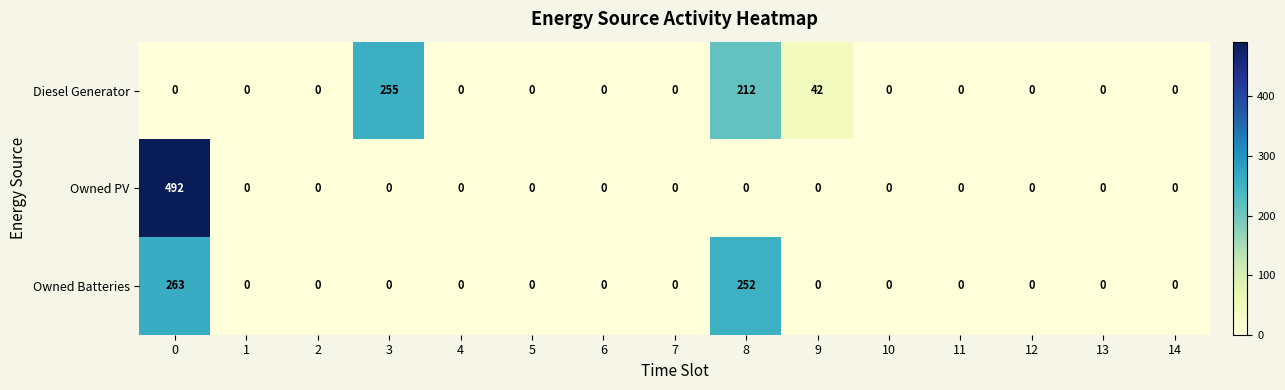

What is the average value of the Owned Batteries series?

34